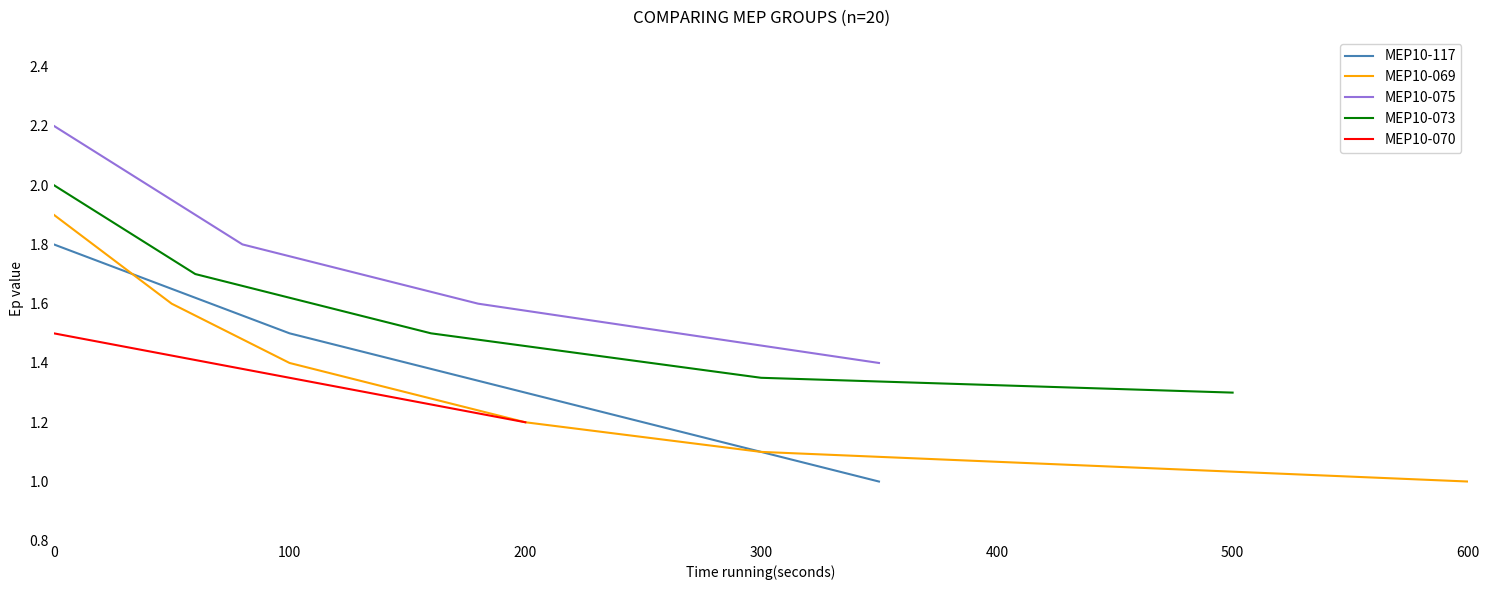

Is it true that MEP10-117 equals 3.2 at 0?

False